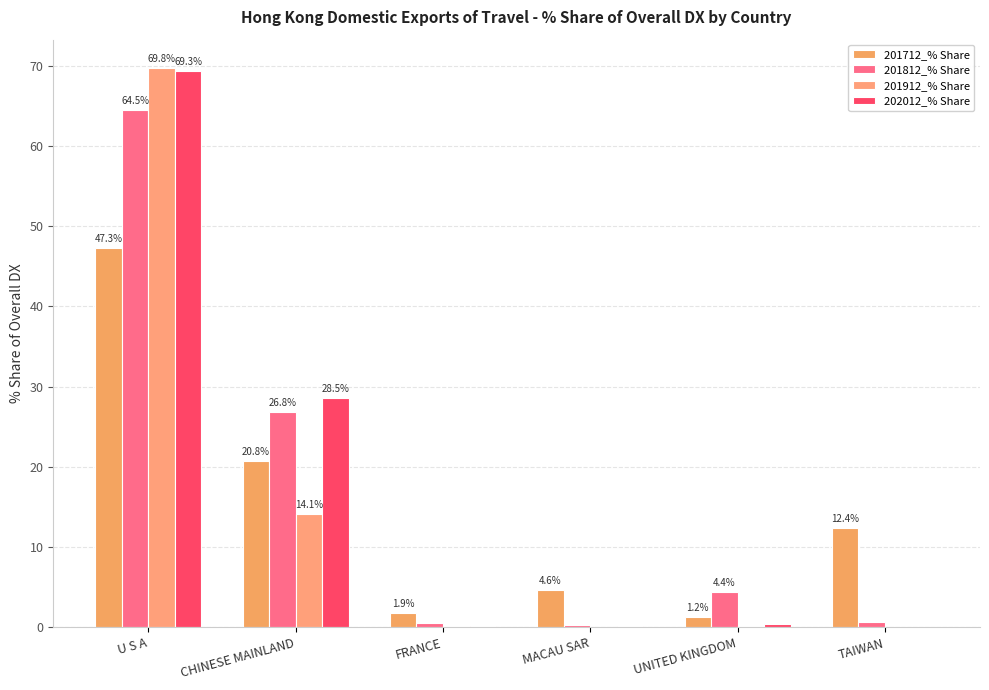

How many series are shown in this chart?

4